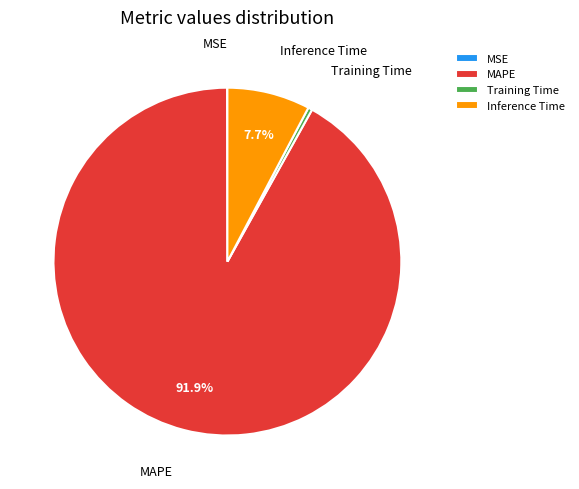

What is the largest slice in the pie chart?

MAPE